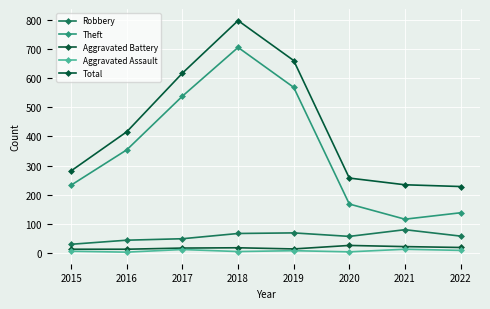

What is the value of the Aggravated Battery point at the 8th from the left?

19